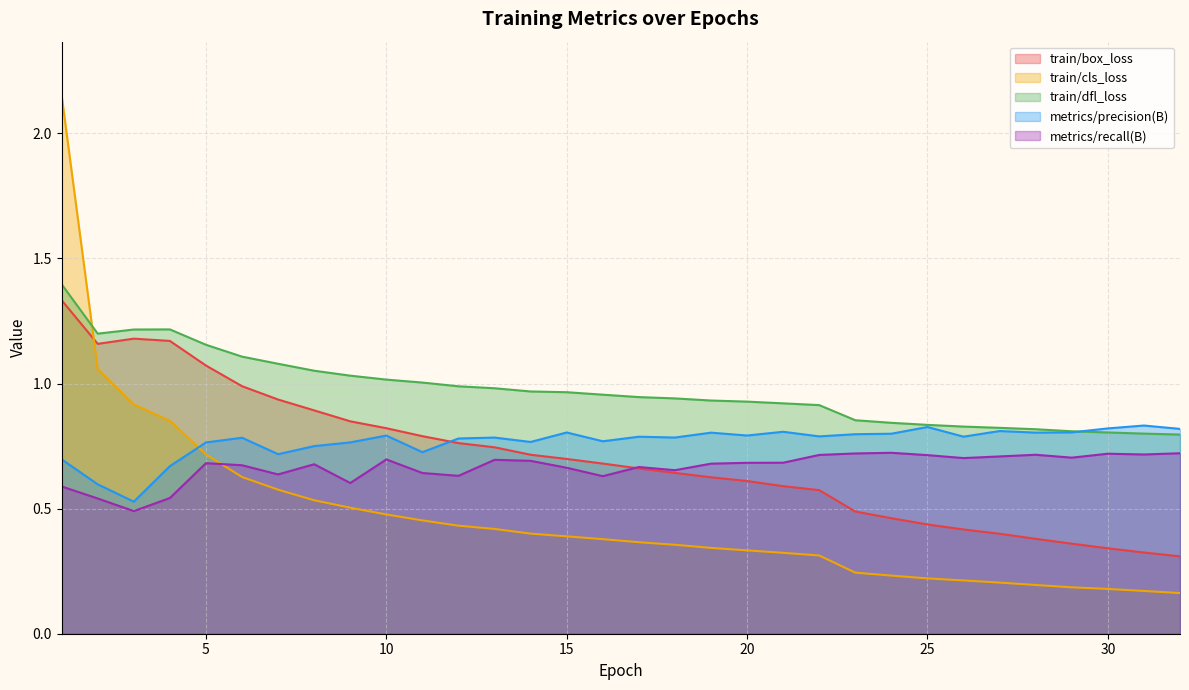

Which series ends up on top after the final intersection of train/dfl_loss and metrics/precision(B)?

metrics/precision(B)